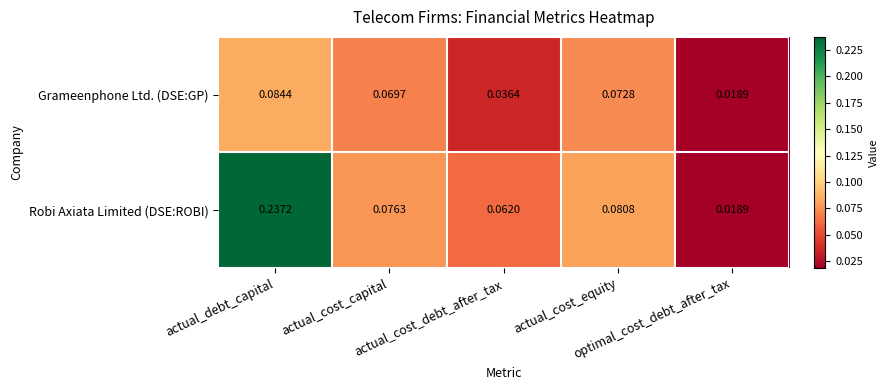

List the series in order of their peak value, highest first.

Robi Axiata Limited (DSE:ROBI), Grameenphone Ltd. (DSE:GP)